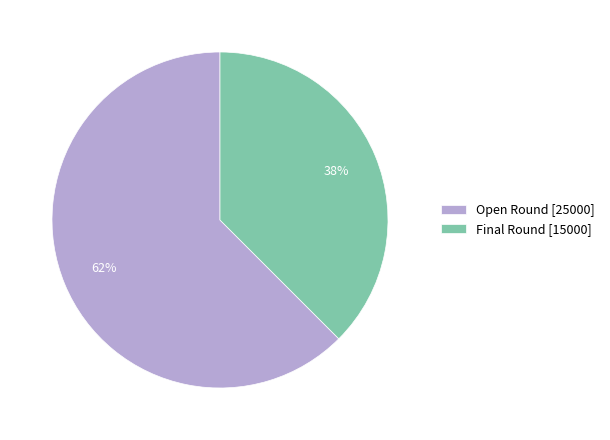

What is the largest slice in the pie chart?

Open Round